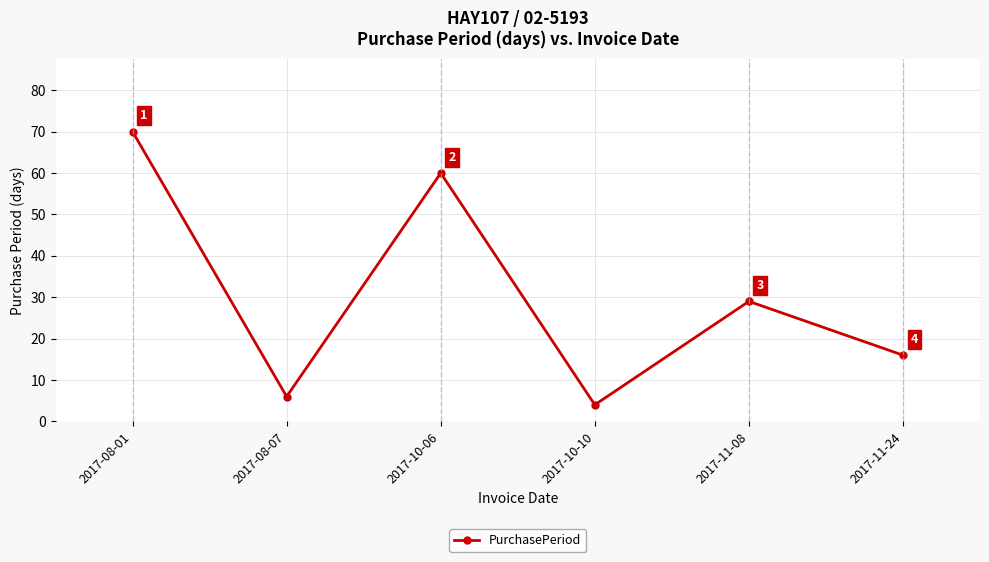

At which label does the data first exceed 29?

2017-08-01